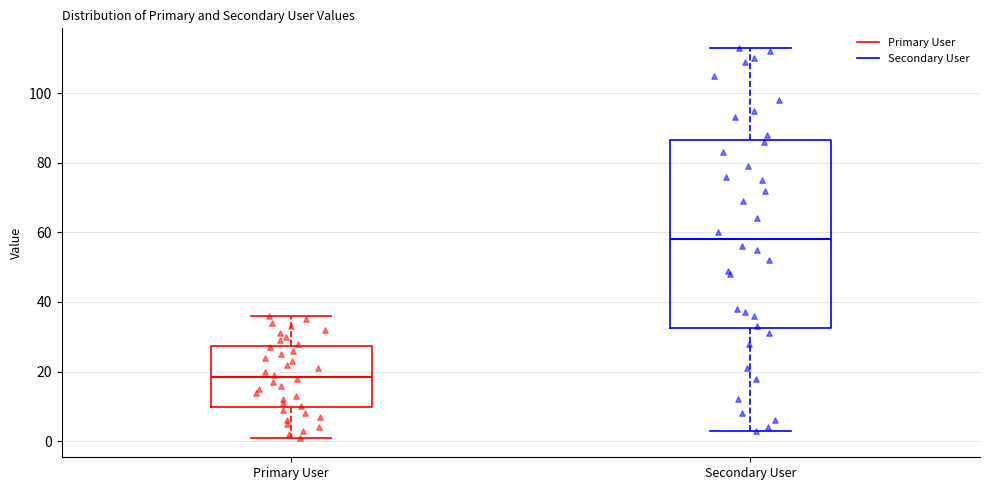

Which box has the lowest median line?

Primary User